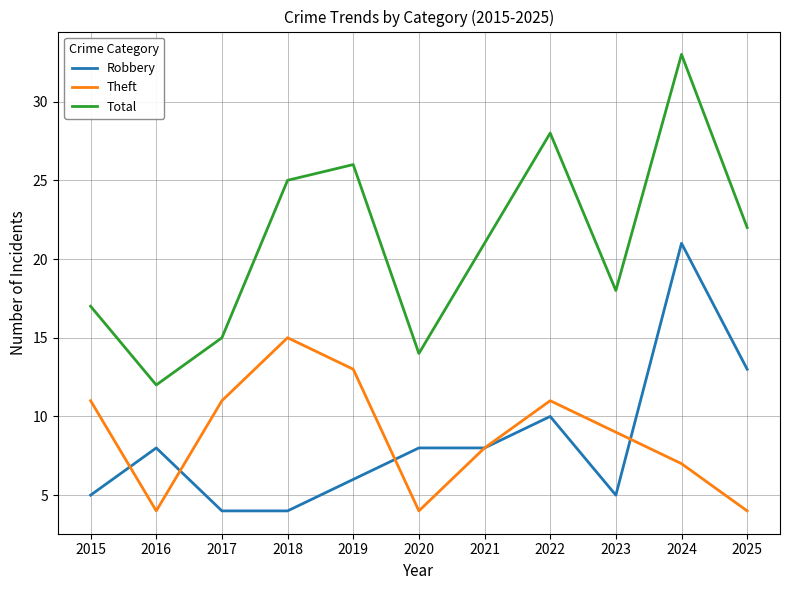

The Theft series shows 11 at 2022. True or false?

True